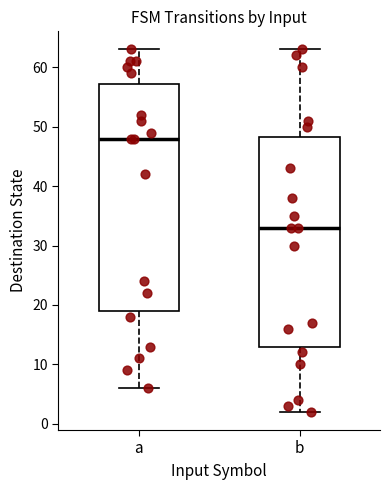

Where is the lower edge of the box for b on the y-axis? The values are not printed on the chart, so give them approximately, as read against the axis.

13